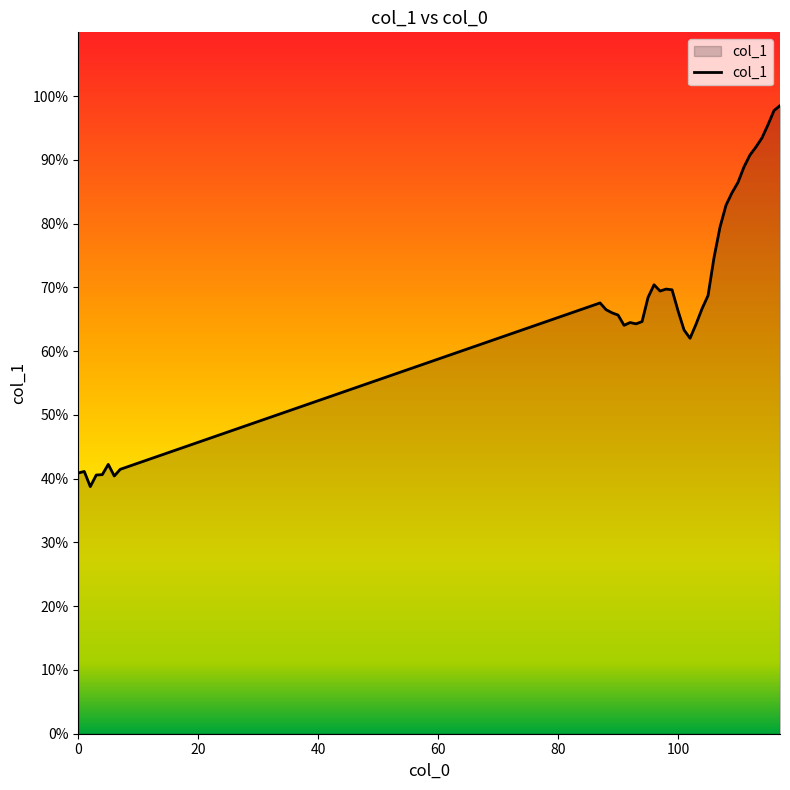

What is the minimum value shown in the chart?

38.8